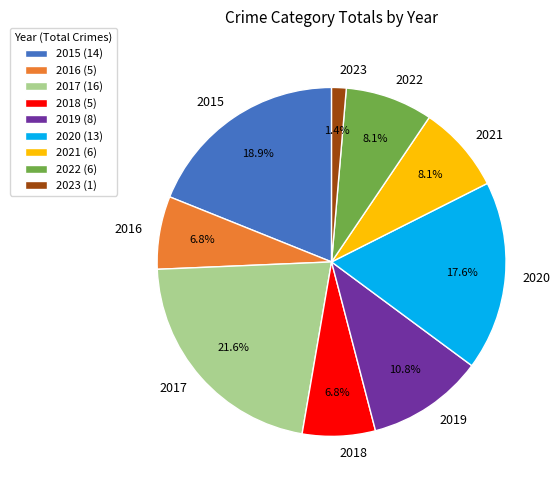

To the nearest percent, what is the combined percentage of 2016 and 2015?

26%